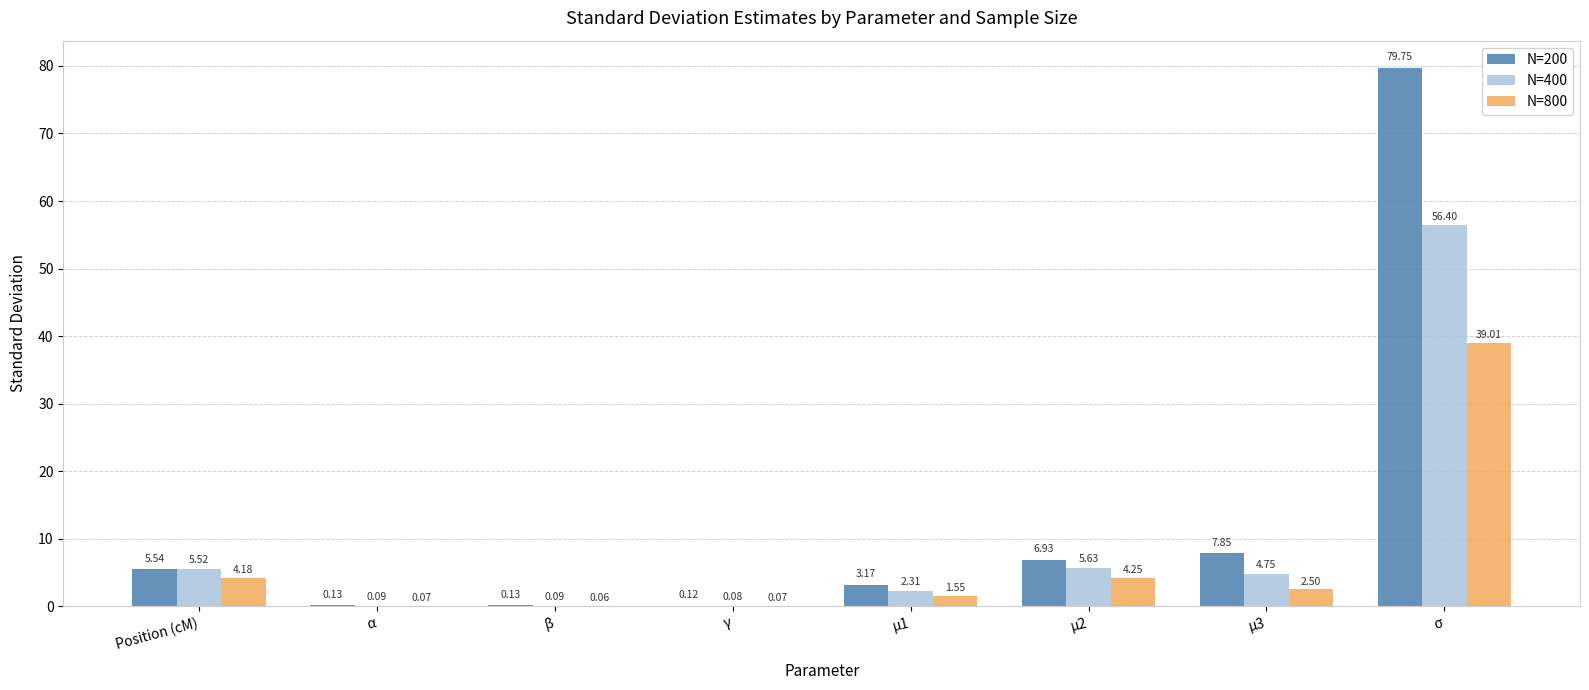

What is the sum of the N=800 values at Position (cM) and μ1?

5.7